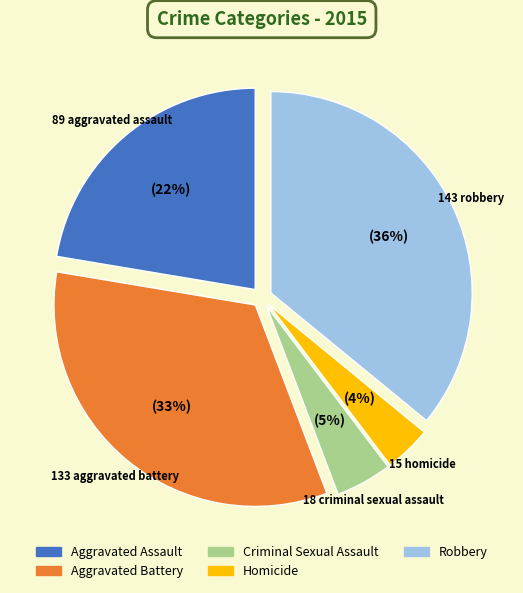

What is the ratio of the value at Robbery to the value at Aggravated Battery?

1.1